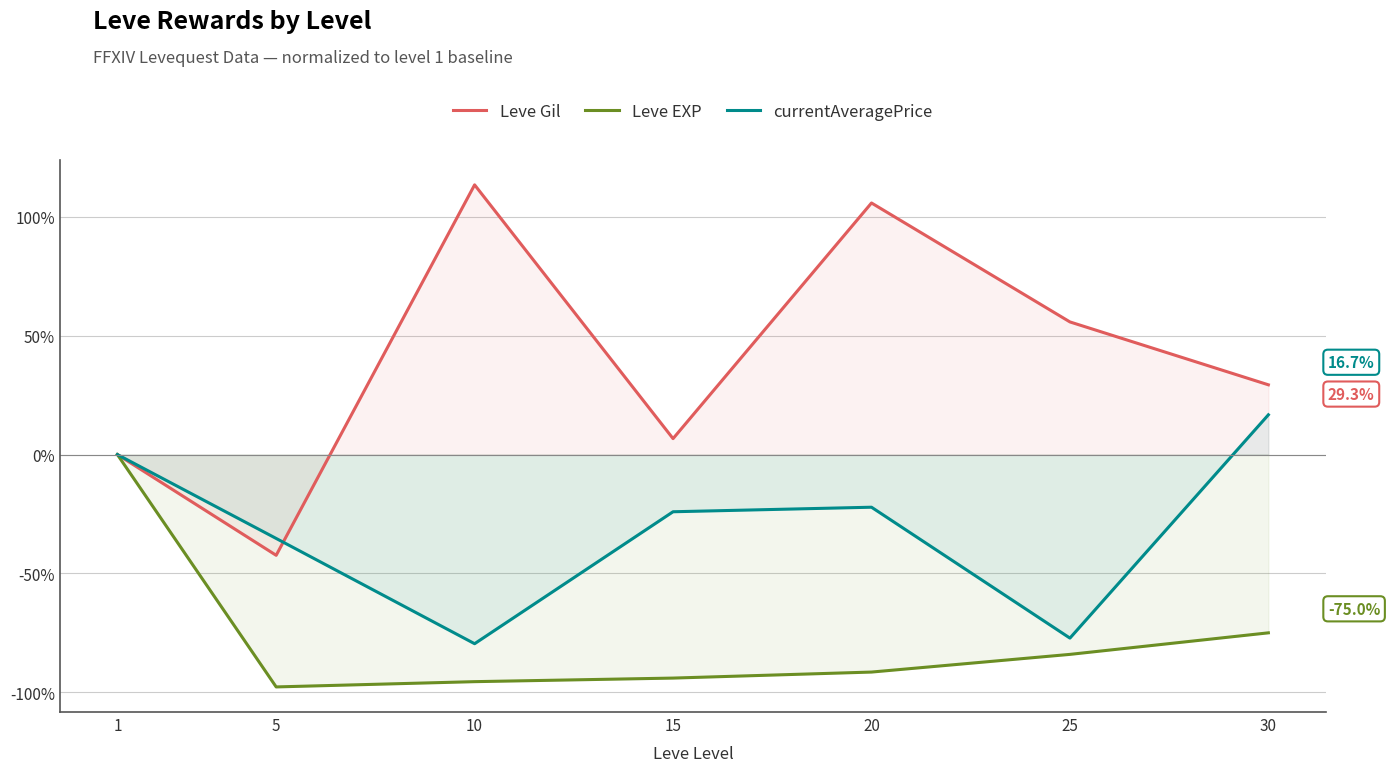

Which series has the largest range (max minus min)?

Leve Gil